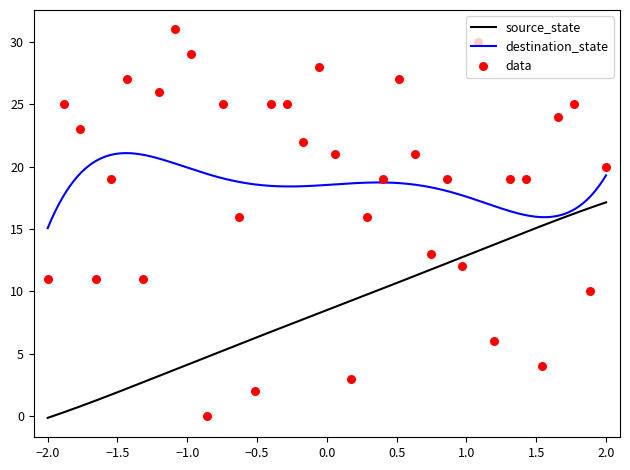

What is the highest value of the source_state series?

17.1